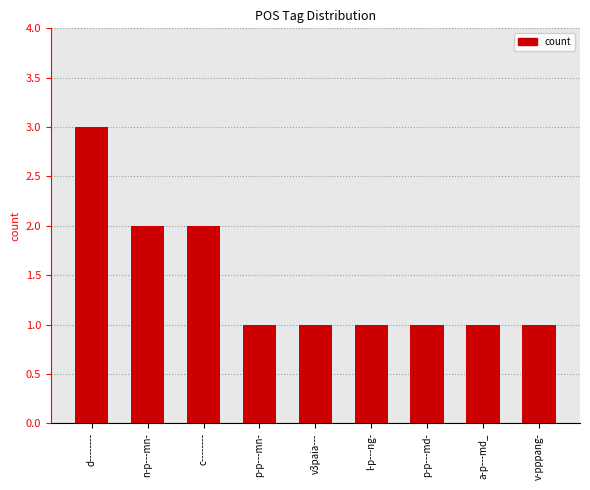

Which label corresponds to the largest value in the chart?

d--------